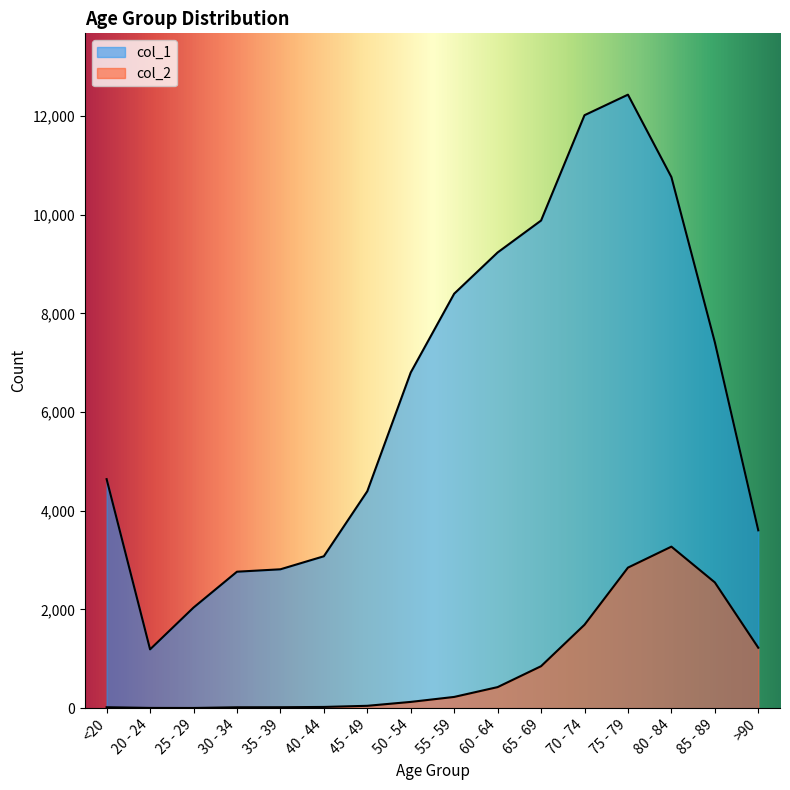

Where does the col_1 series first go above 6803?

55 - 59